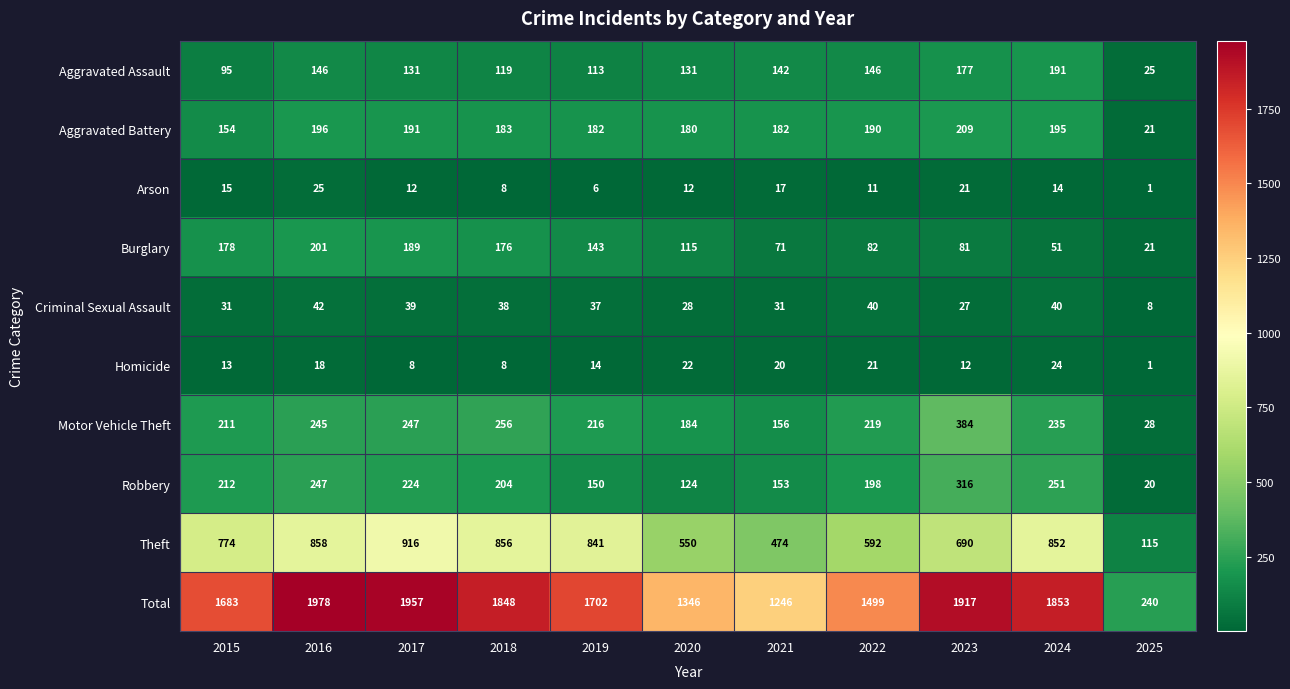

List the series in order of their peak value, highest first.

Total, Theft, Motor Vehicle Theft, Robbery, Aggravated Battery, Burglary, Aggravated Assault, Criminal Sexual Assault, Arson, Homicide